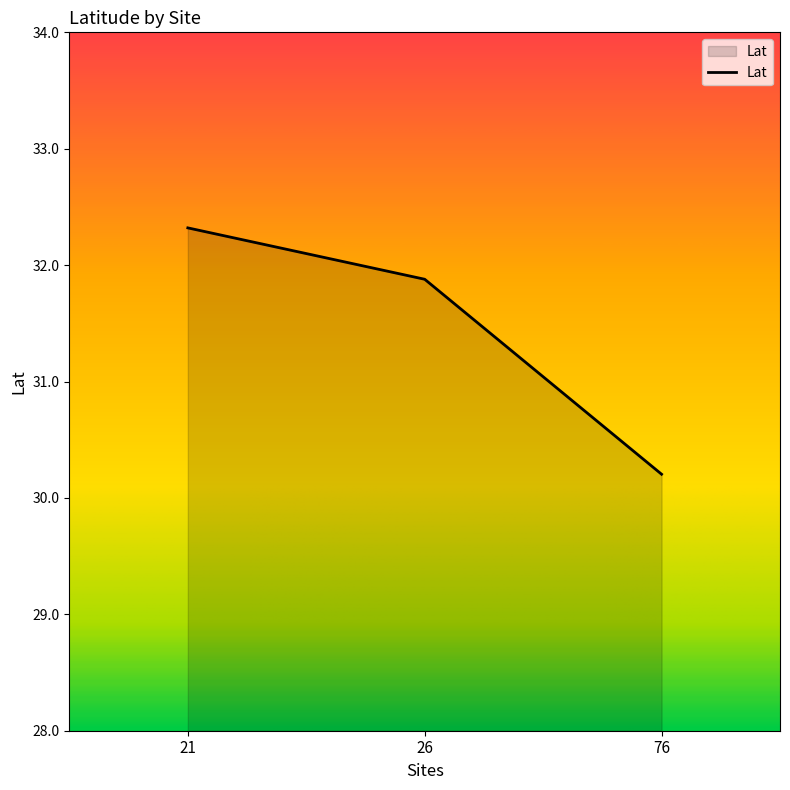

Approximately how many times larger is the value at 21 compared to 26?

1.0